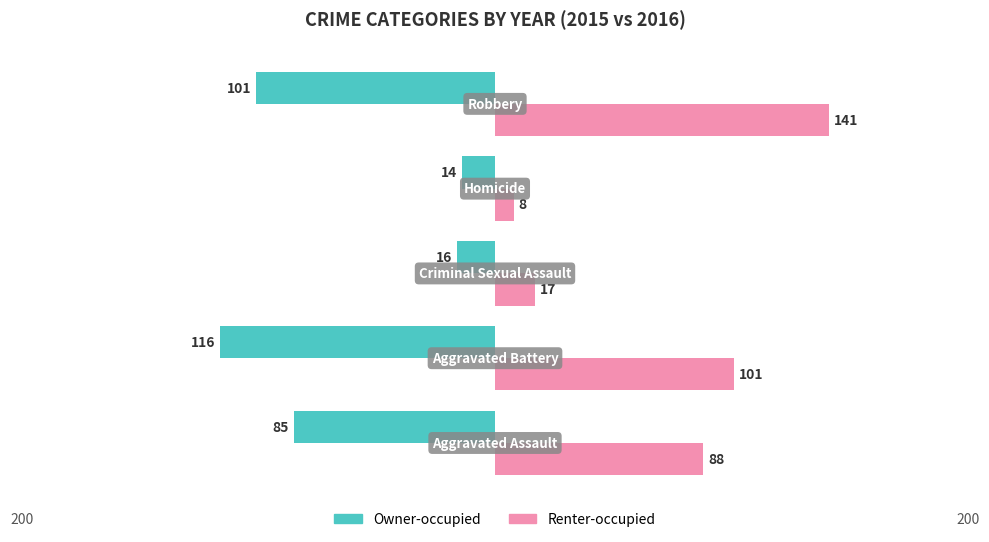

What are all the series names shown in the legend?

Owner-occupied, Renter-occupied